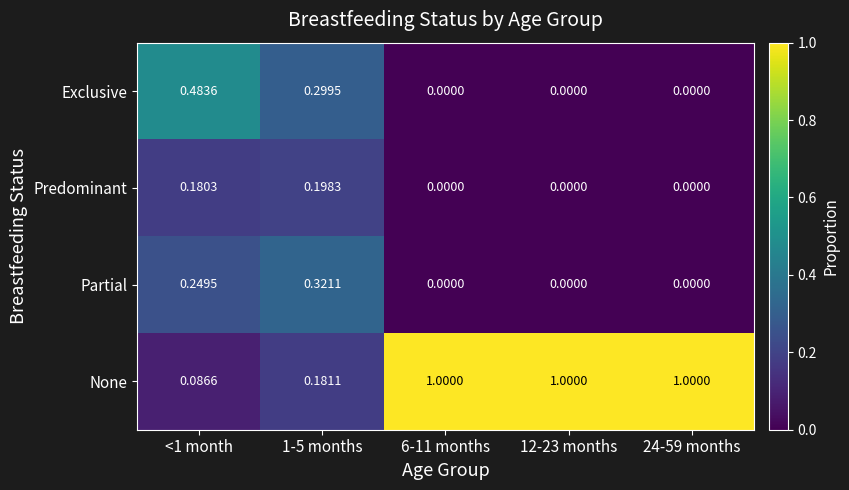

Rank the series by their maximum value, from highest to lowest.

None, Exclusive, Partial, Predominant